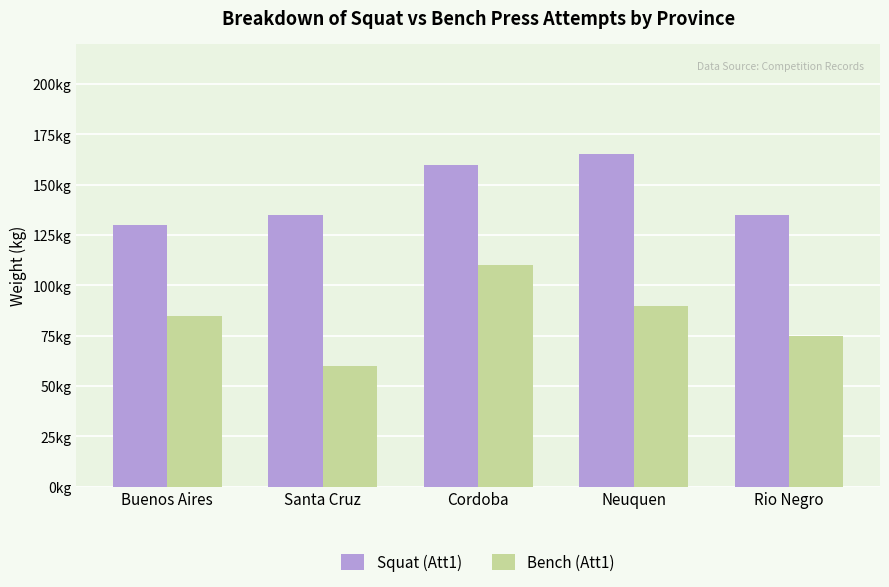

Rank the series by their average value, from highest to lowest.

Squat (Att1), Bench (Att1)